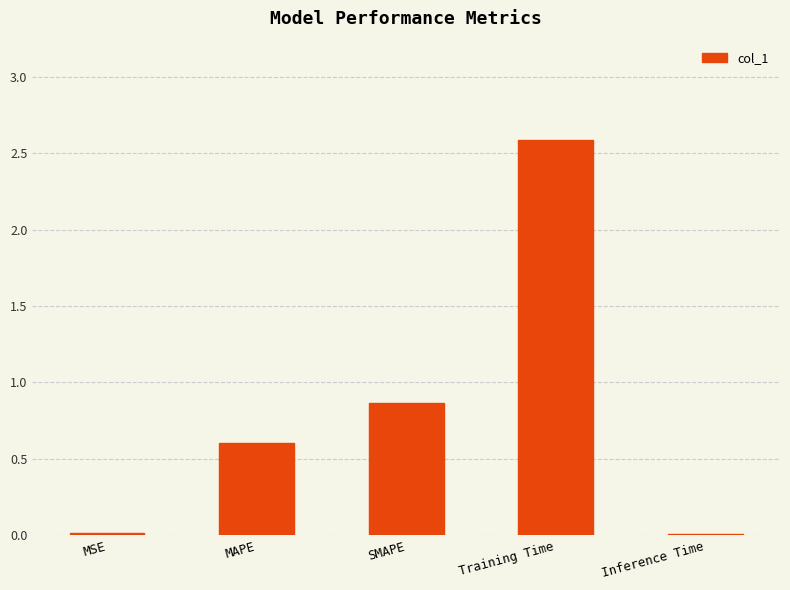

What is the sum of all values?

4.1